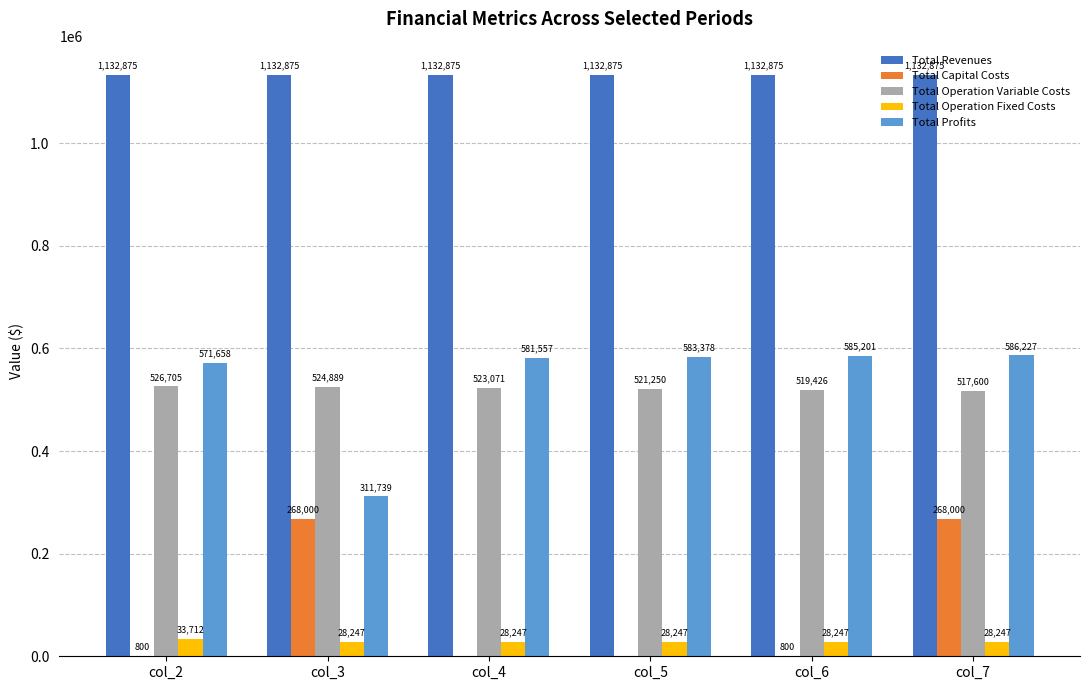

What is the greatest value displayed?

1132874.7